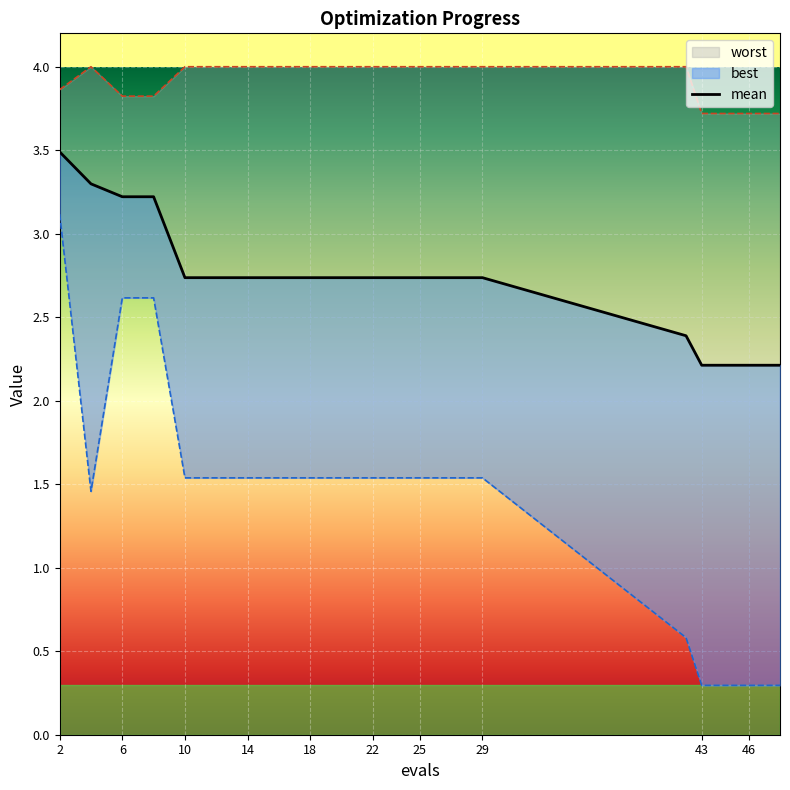

Reading left to right, transcribe all the data shown in this chart.

mean: 2=3.5	4=3.3	6=3.2	8=3.2	10=2.7	12=2.7	14=2.7	16=2.7	18=2.7	20=2.7	22=2.7	24=2.7	25=2.7	27=2.7	29=2.7	42=2.4	43=2.2	45=2.2	46=2.2	48=2.2
best: 2=3.1	4=1.5	6=2.6	8=2.6	10=1.5	12=1.5	14=1.5	16=1.5	18=1.5	20=1.5	22=1.5	24=1.5	25=1.5	27=1.5	29=1.5	42=0.6	43=0.3	45=0.3	46=0.3	48=0.3
worst: 2=3.9	4=4.0	6=3.8	8=3.8	10=4.0	12=4.0	14=4.0	16=4.0	18=4.0	20=4.0	22=4.0	24=4.0	25=4.0	27=4.0	29=4.0	42=4.0	43=3.7	45=3.7	46=3.7	48=3.7